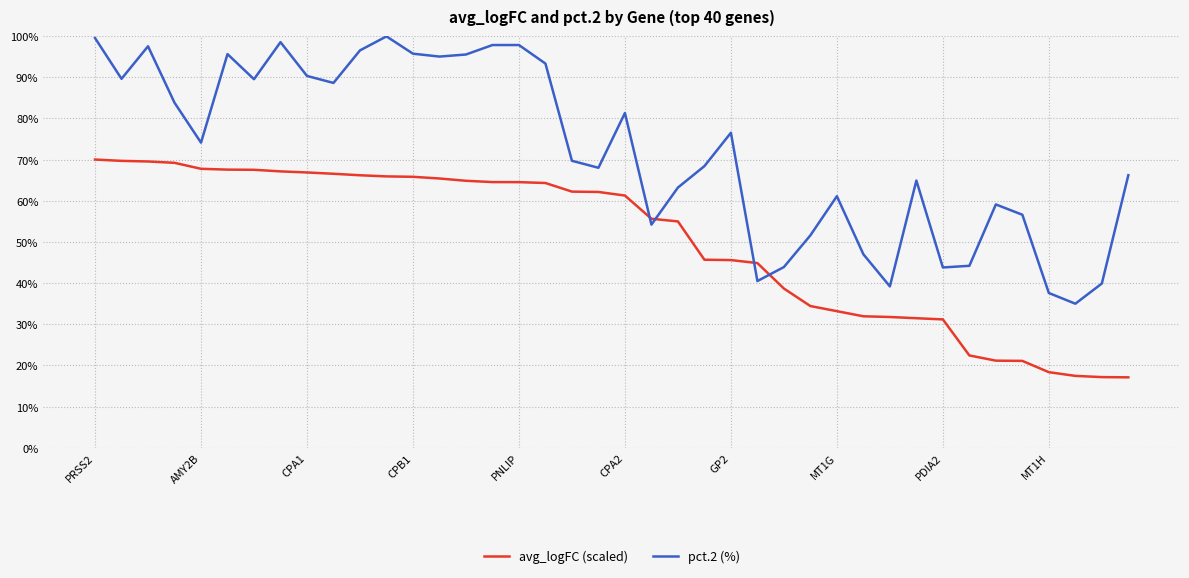

What is the minimum value shown in the chart?

17.1